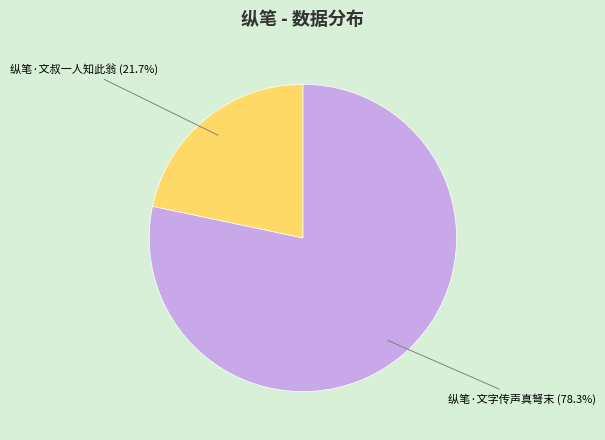

How many slices are in this pie chart?

2